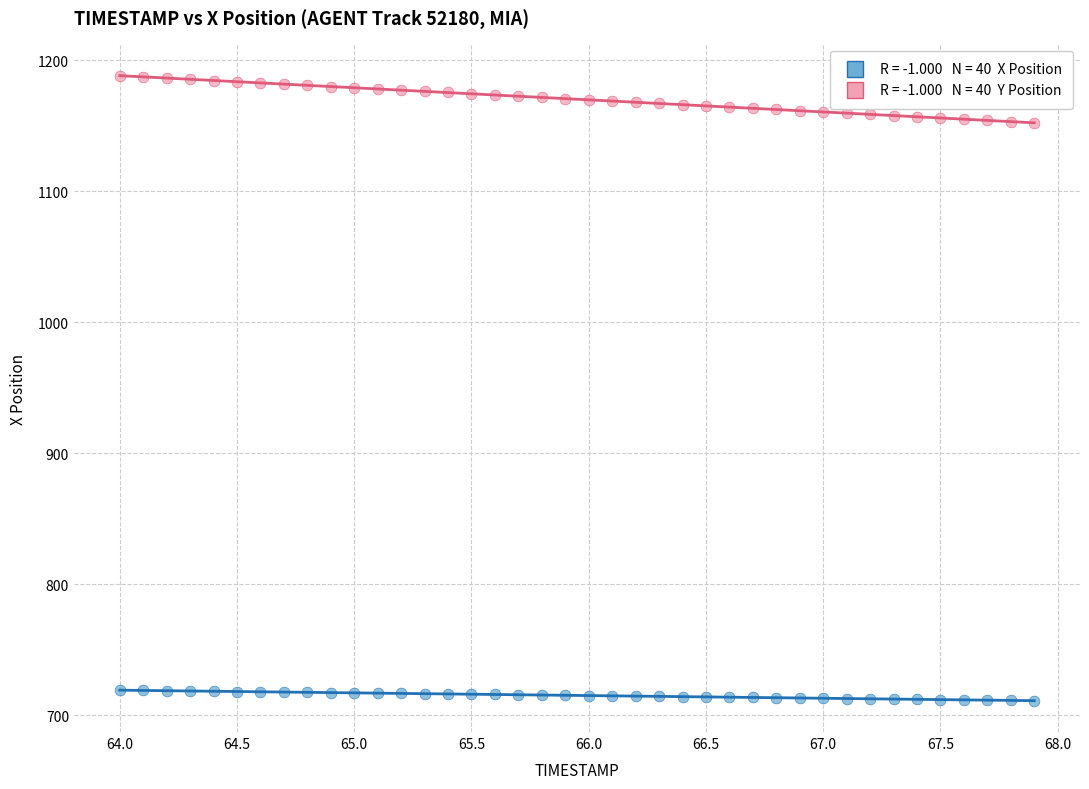

Across all data points, what is the range of Y values (max minus min)?

477.0